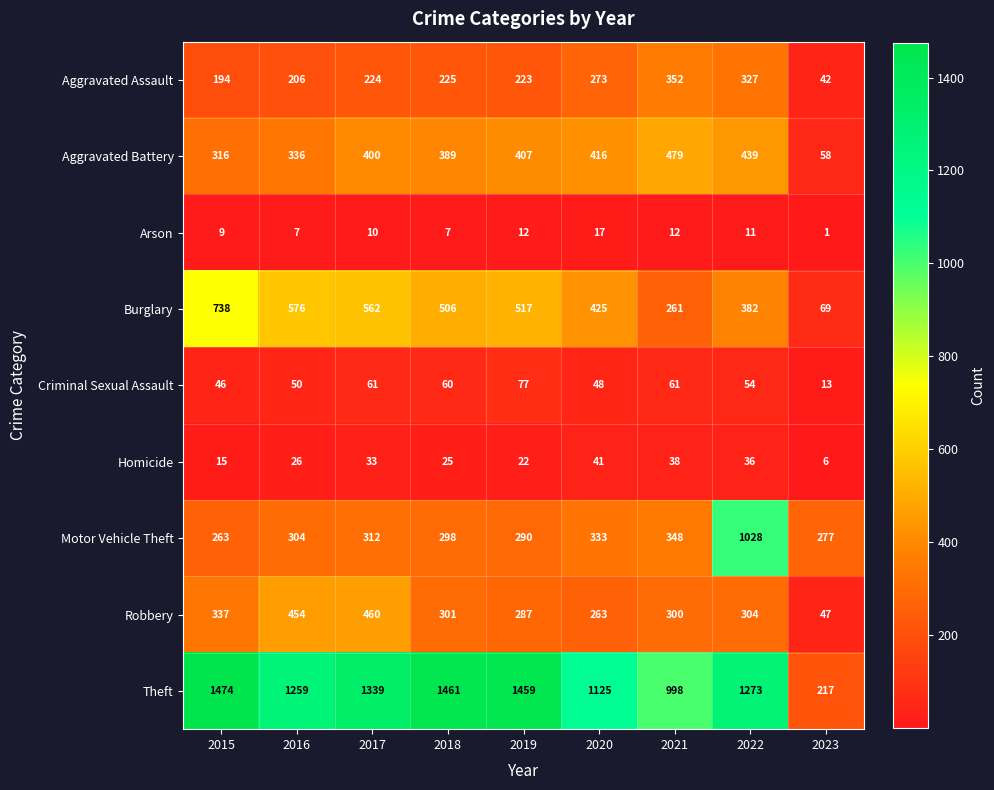

Which series has the widest spread of values?

Theft